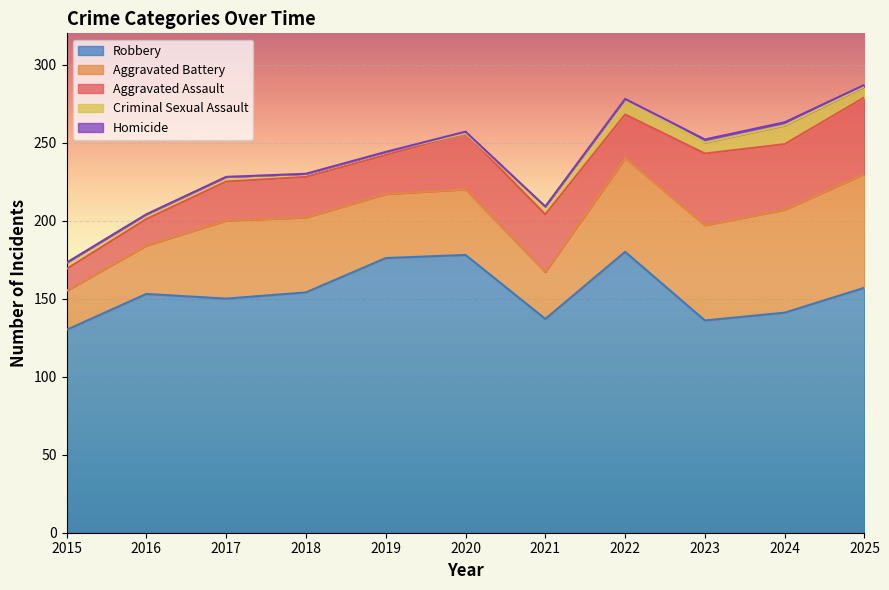

At which label does Robbery reach its minimum?

2015